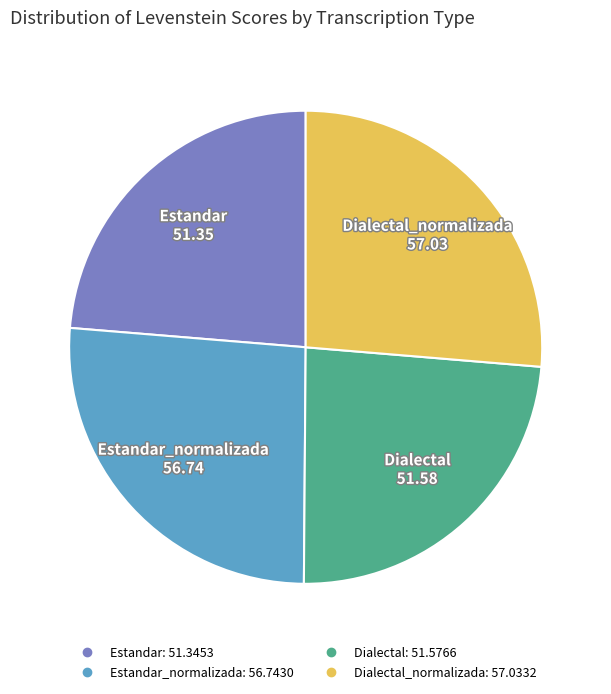

Count the number of slices in the pie.

4